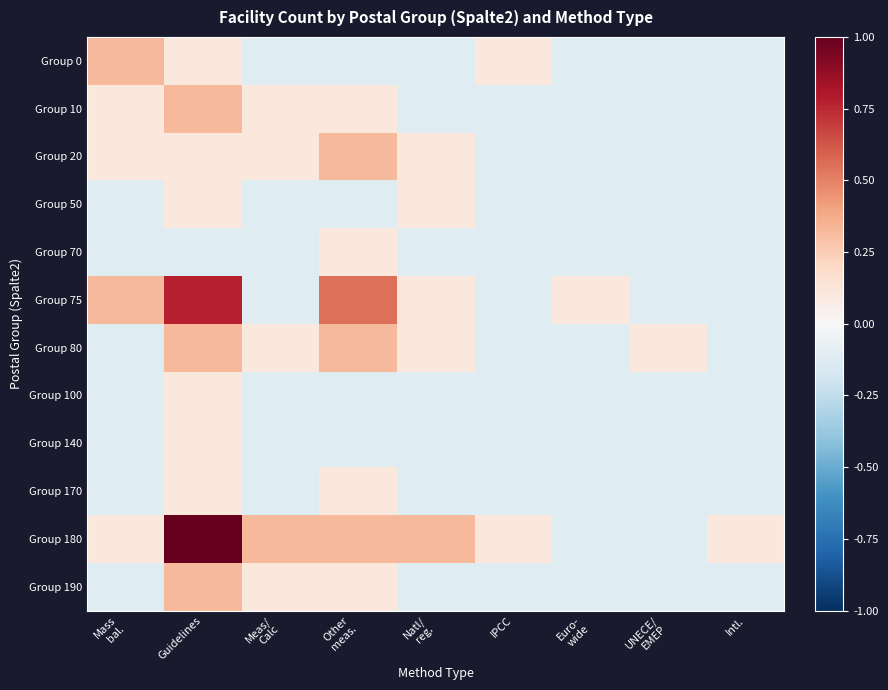

Rank the series by their maximum value, from highest to lowest.

Group 180, Group 75, Group 0, Group 10, Group 20, Group 80, Group 190, Group 50, Group 70, Group 100, Group 140, Group 170